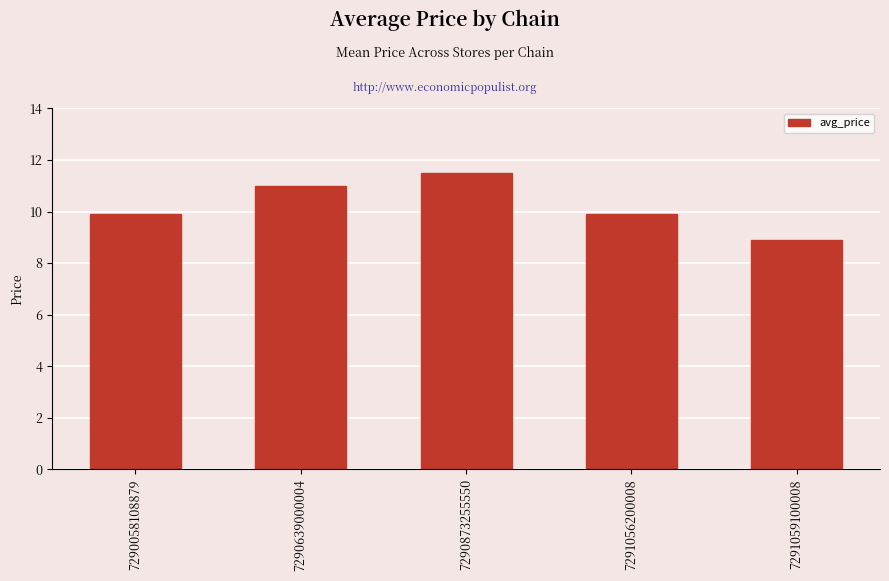

Are the bars grouped side by side (vs. stacked)?

No